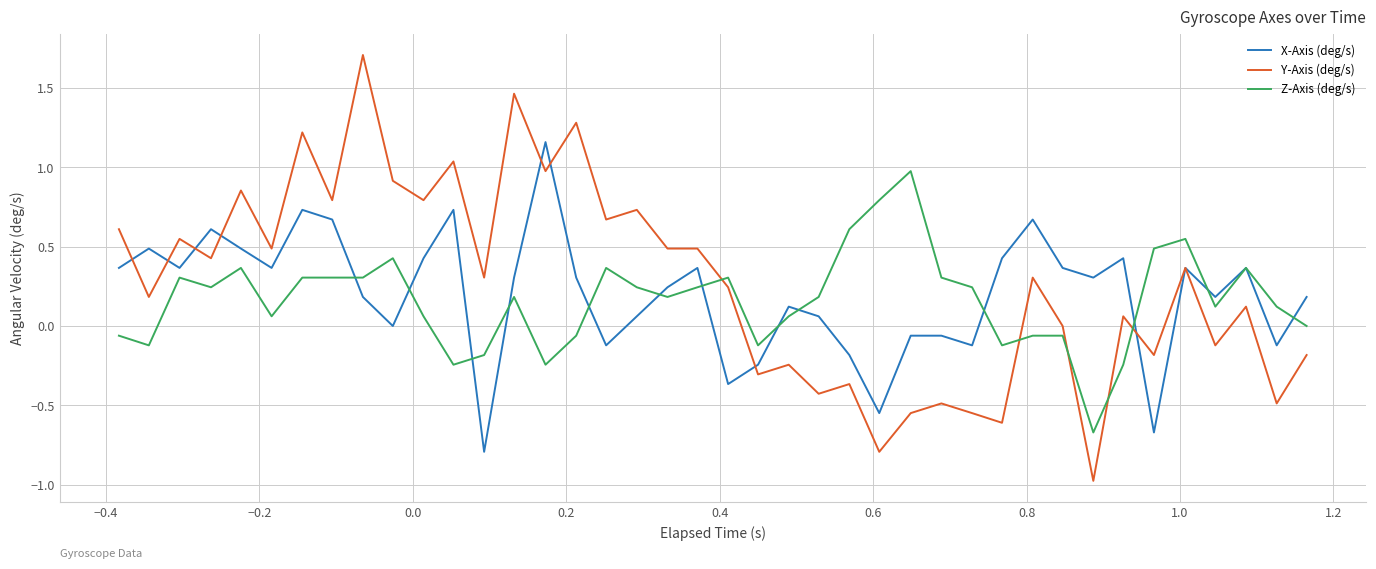

Rank the series by their maximum value, from lowest to highest.

Z-Axis (deg/s), X-Axis (deg/s), Y-Axis (deg/s)